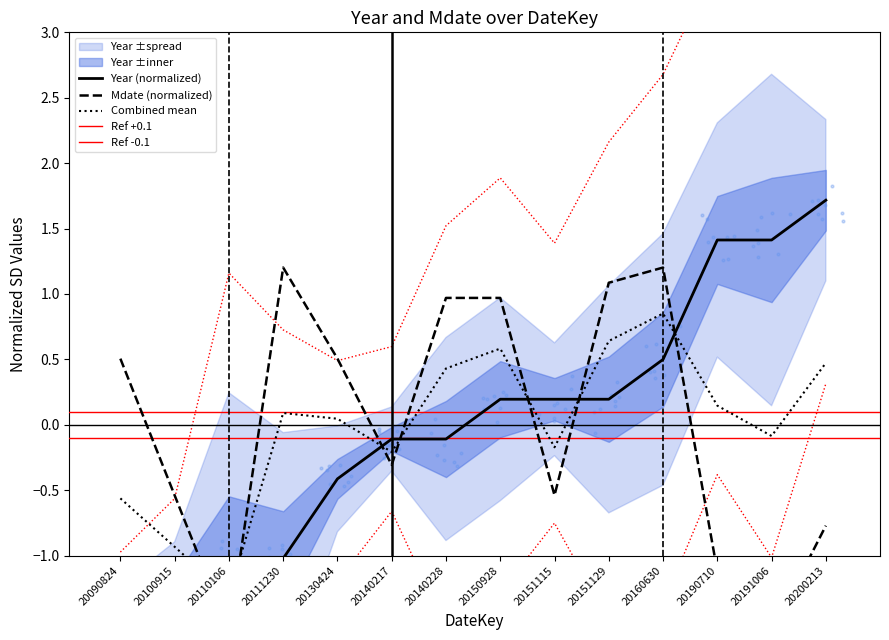

What is the total value across all series at 20200213?

0.9